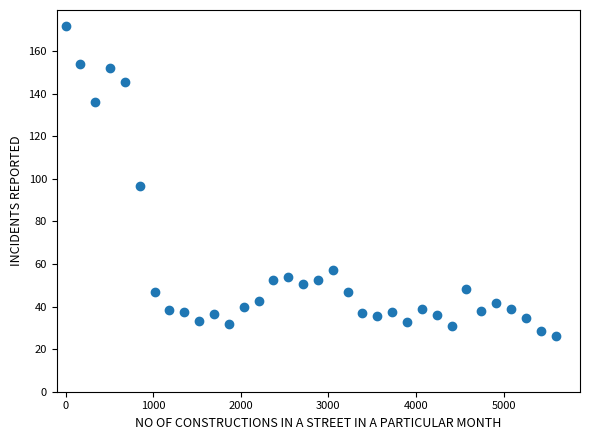

What Y value in the scatter plot is closest to 99?

96.7